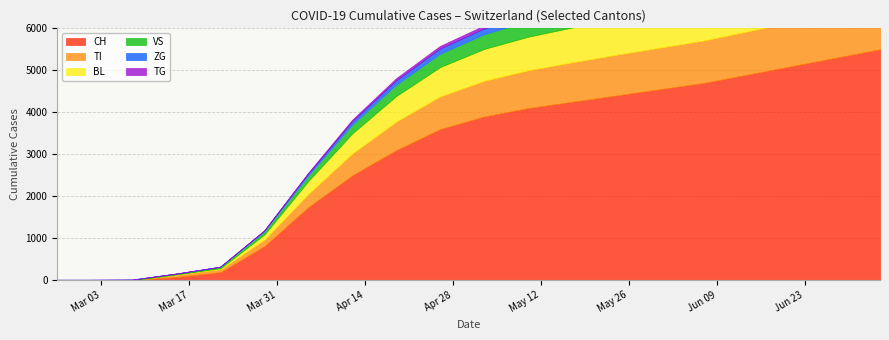

What is the highest value of the CH series?

5500